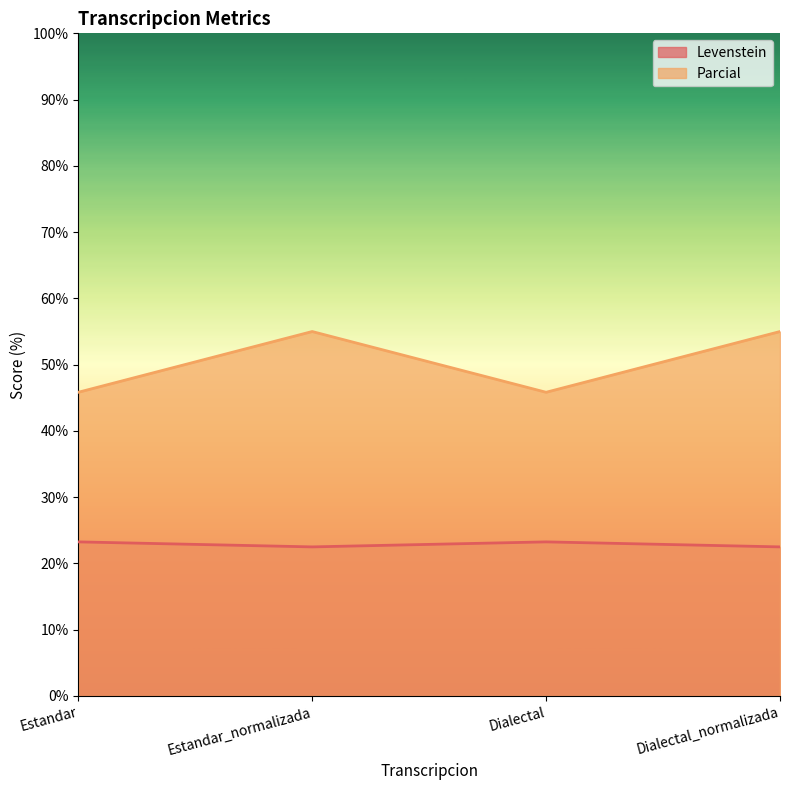

Is the value of Parcial at Dialectal greater than the value of Levenstein at Dialectal_normalizada?

Yes